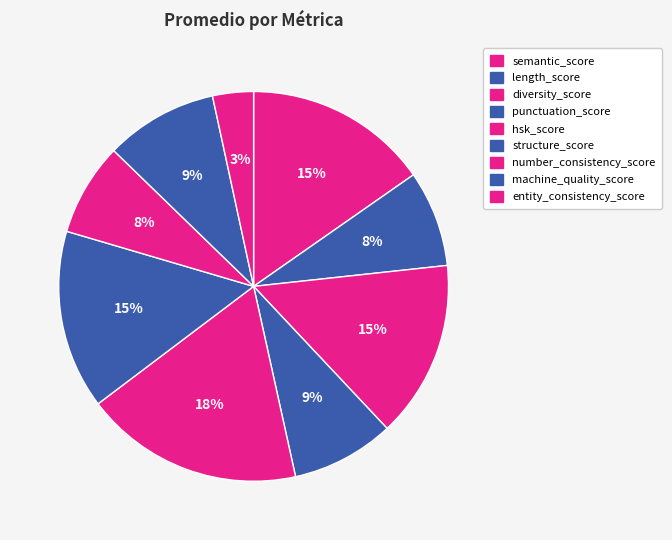

Which category has the smallest portion of the pie?

entity_consistency_score